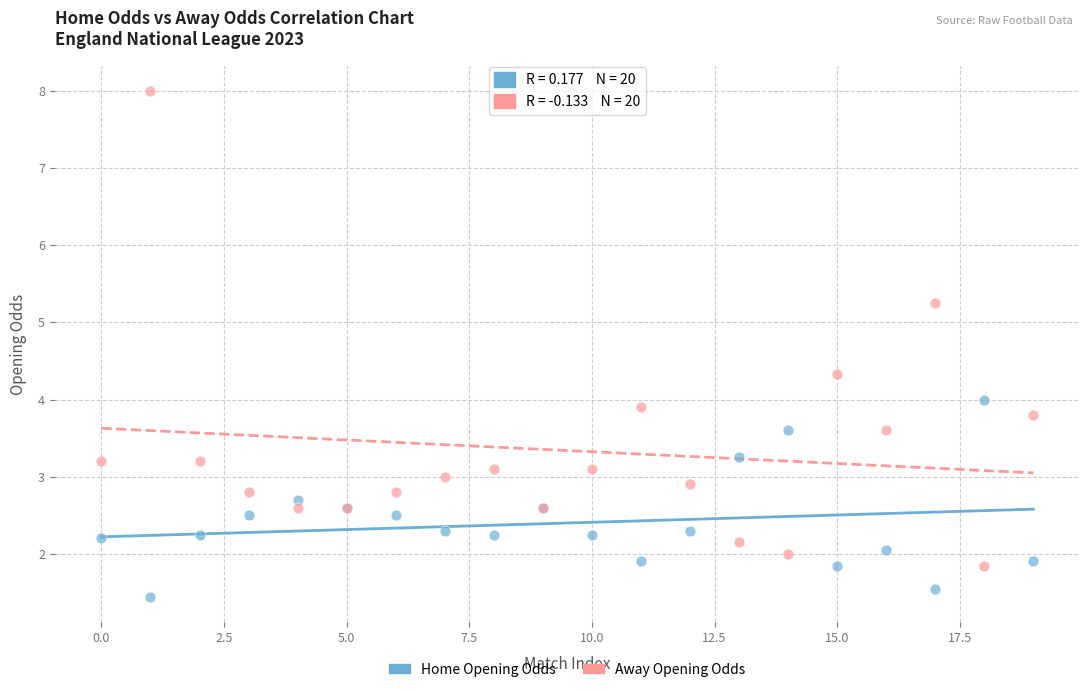

Which series reaches the minimum Y coordinate?

Home Opening Odds